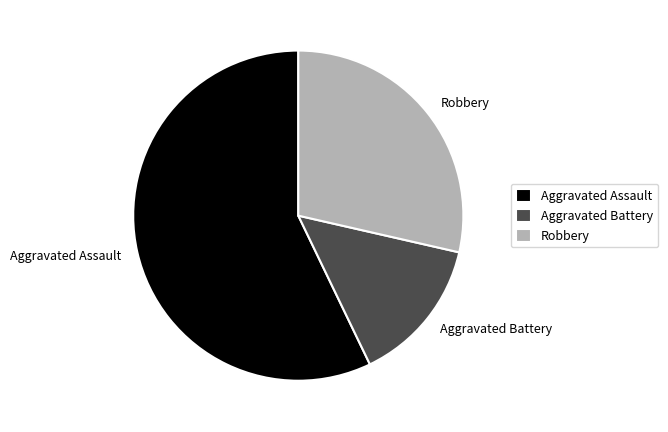

Approximately how many times larger is the value at Aggravated Assault compared to Aggravated Battery?

4.0